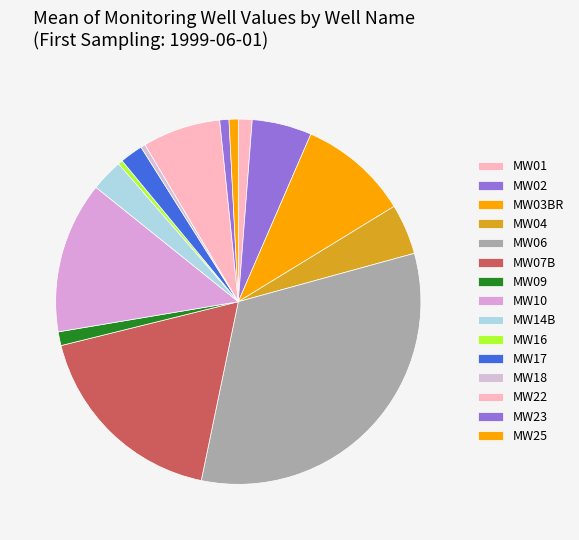

Count the number of slices in the pie.

15